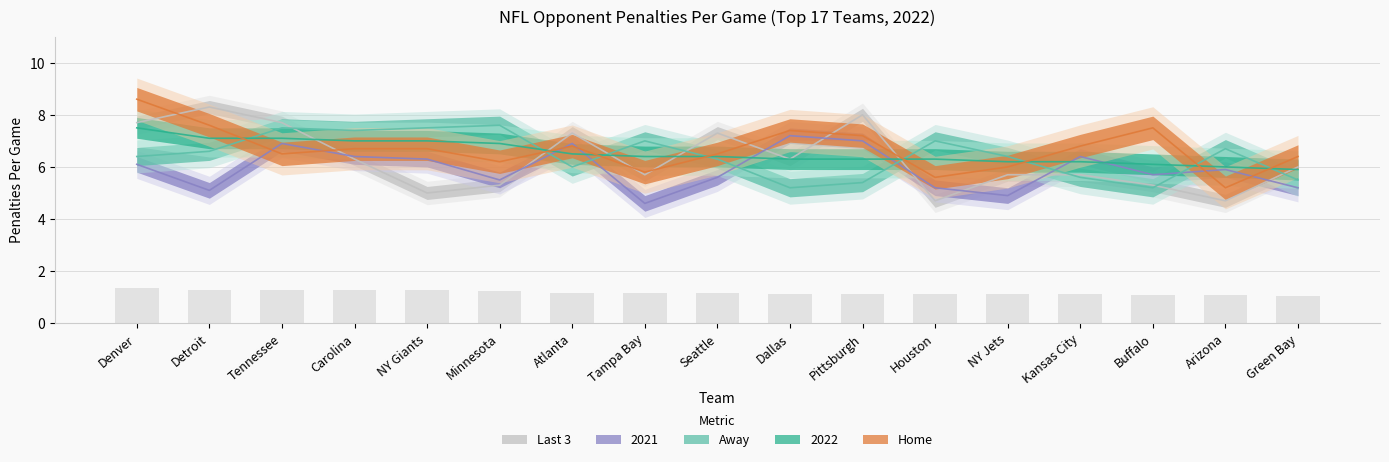

How many values in the Home series exceed 6?

13